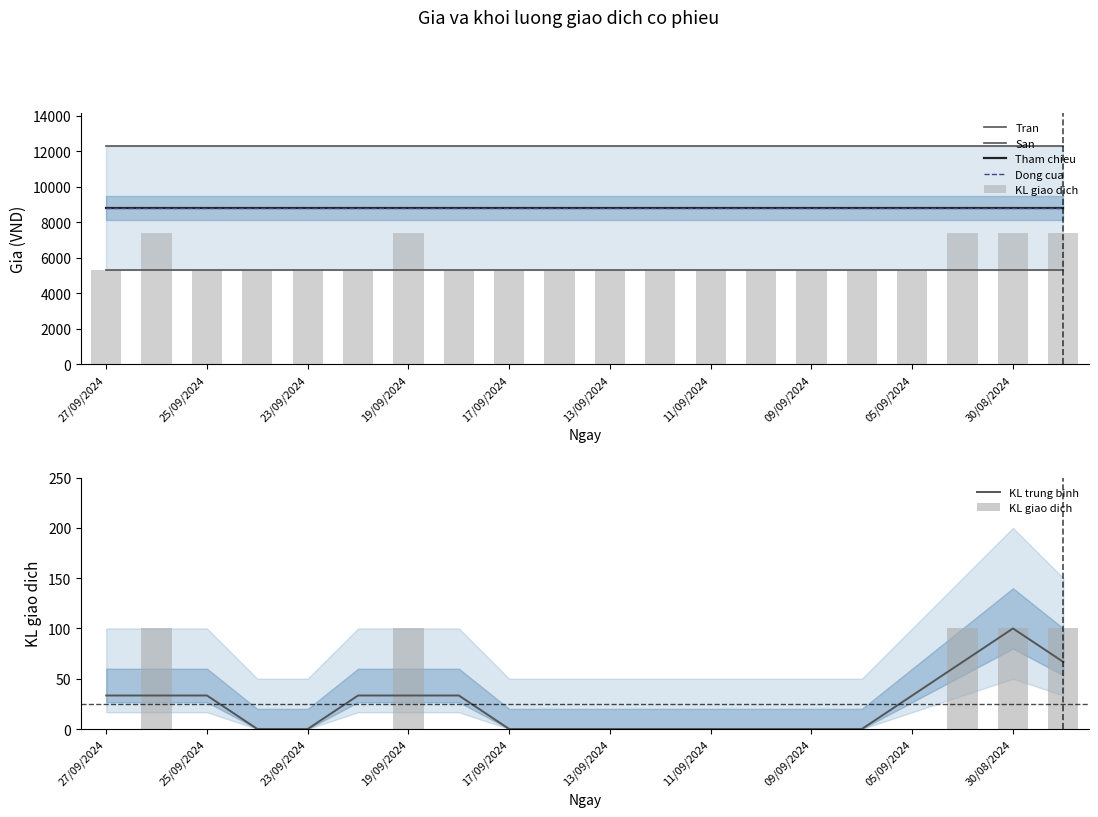

The KL trung binh series shows 61.4 at 17/09/2024. True or false?

False